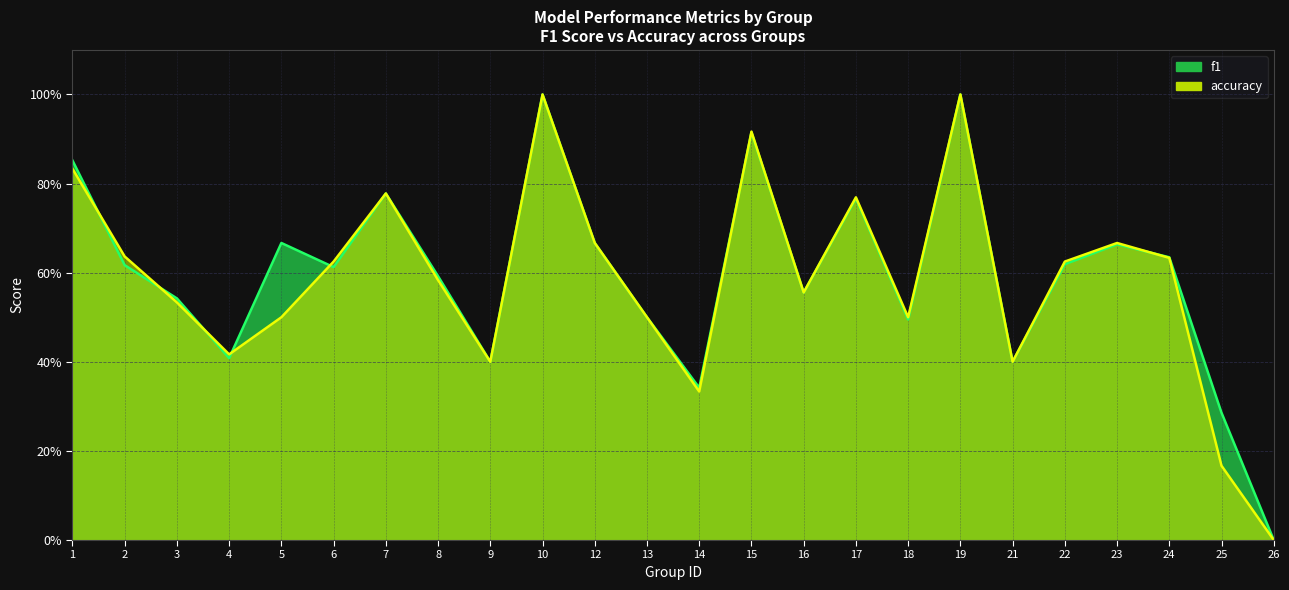

At which category does the chart reach its peak across all series?

10